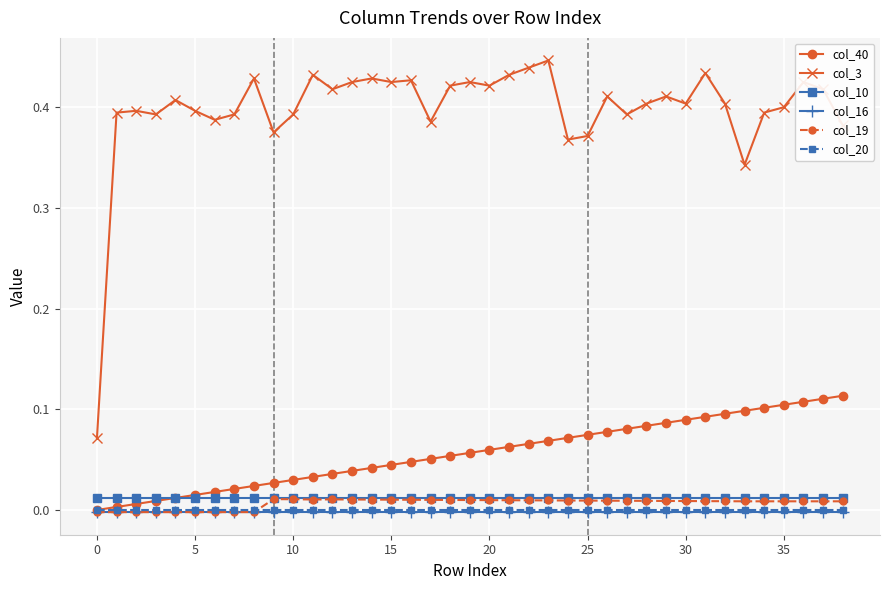

True or false: col_19 has more than 0 points higher than both neighbors.

True